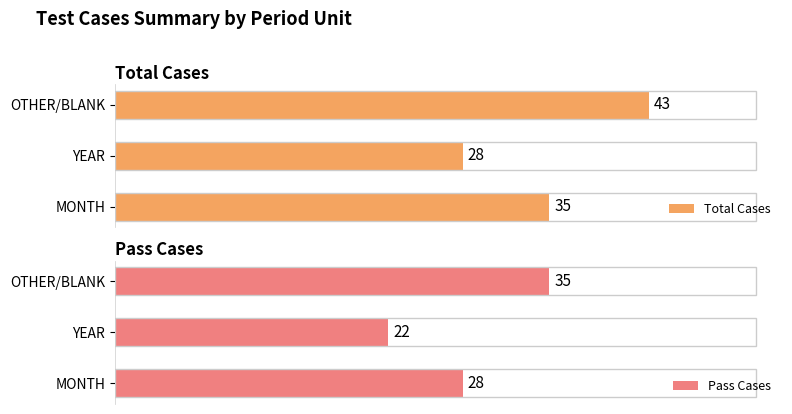

At which label is Total Cases closest to 35?

MONTH